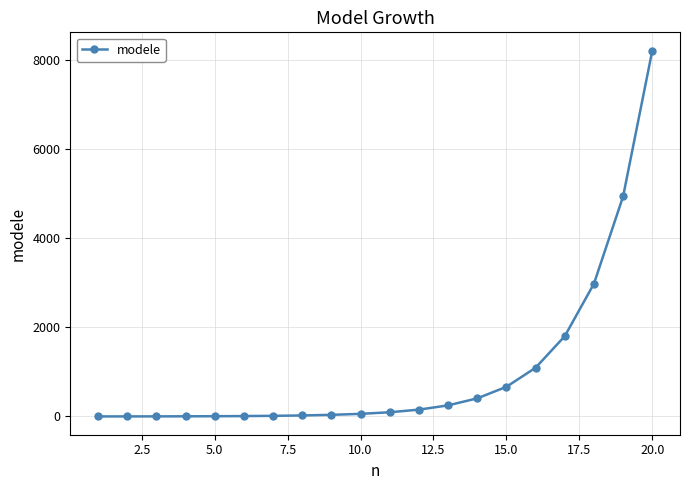

What is the value of the 20th point from the left?

8202.7